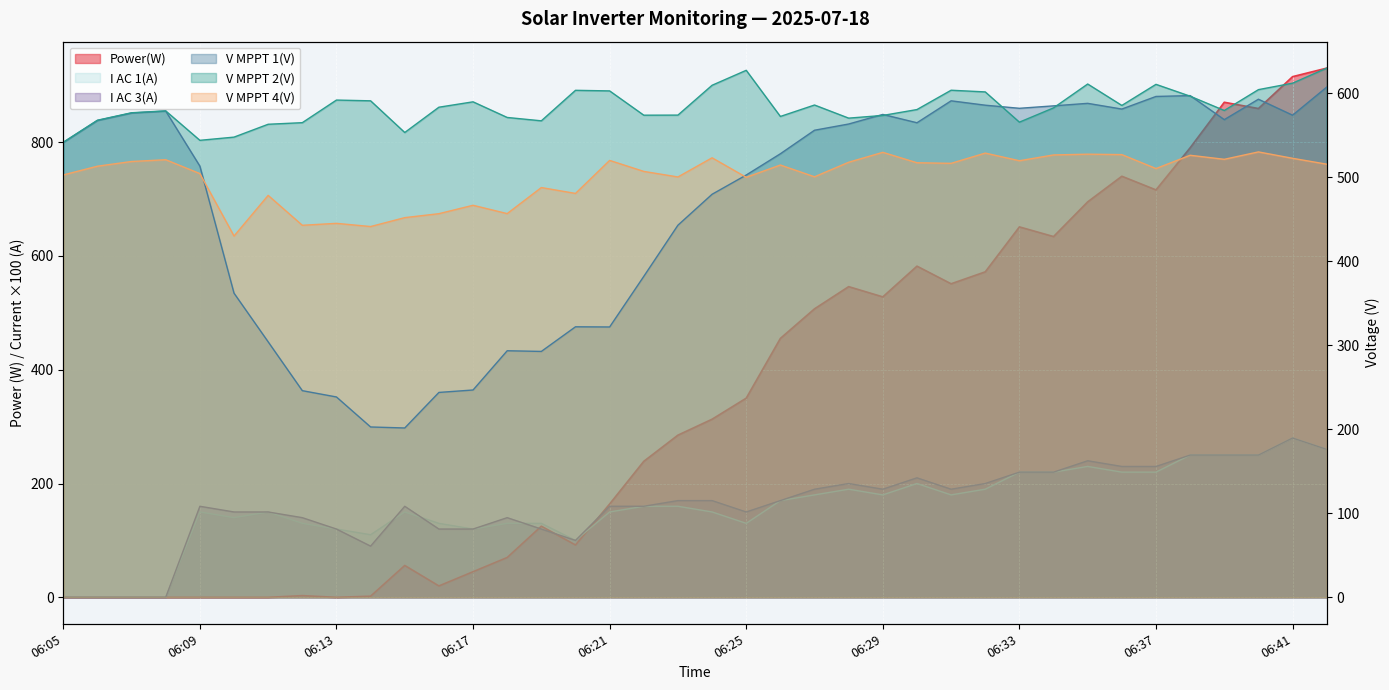

List the labels in order of I AC 1(A) value, smallest first.

06:05, 06:06, 06:07, 06:08, 06:20, 06:14, 06:13, 06:17, 06:12, 06:16, 06:18, 06:19, 06:25, 06:10, 06:09, 06:11, 06:15, 06:21, 06:24, 06:22, 06:23, 06:26, 06:27, 06:29, 06:31, 06:28, 06:32, 06:30, 06:33, 06:34, 06:36, 06:37, 06:35, 06:38, 06:39, 06:40, 06:42, 06:41